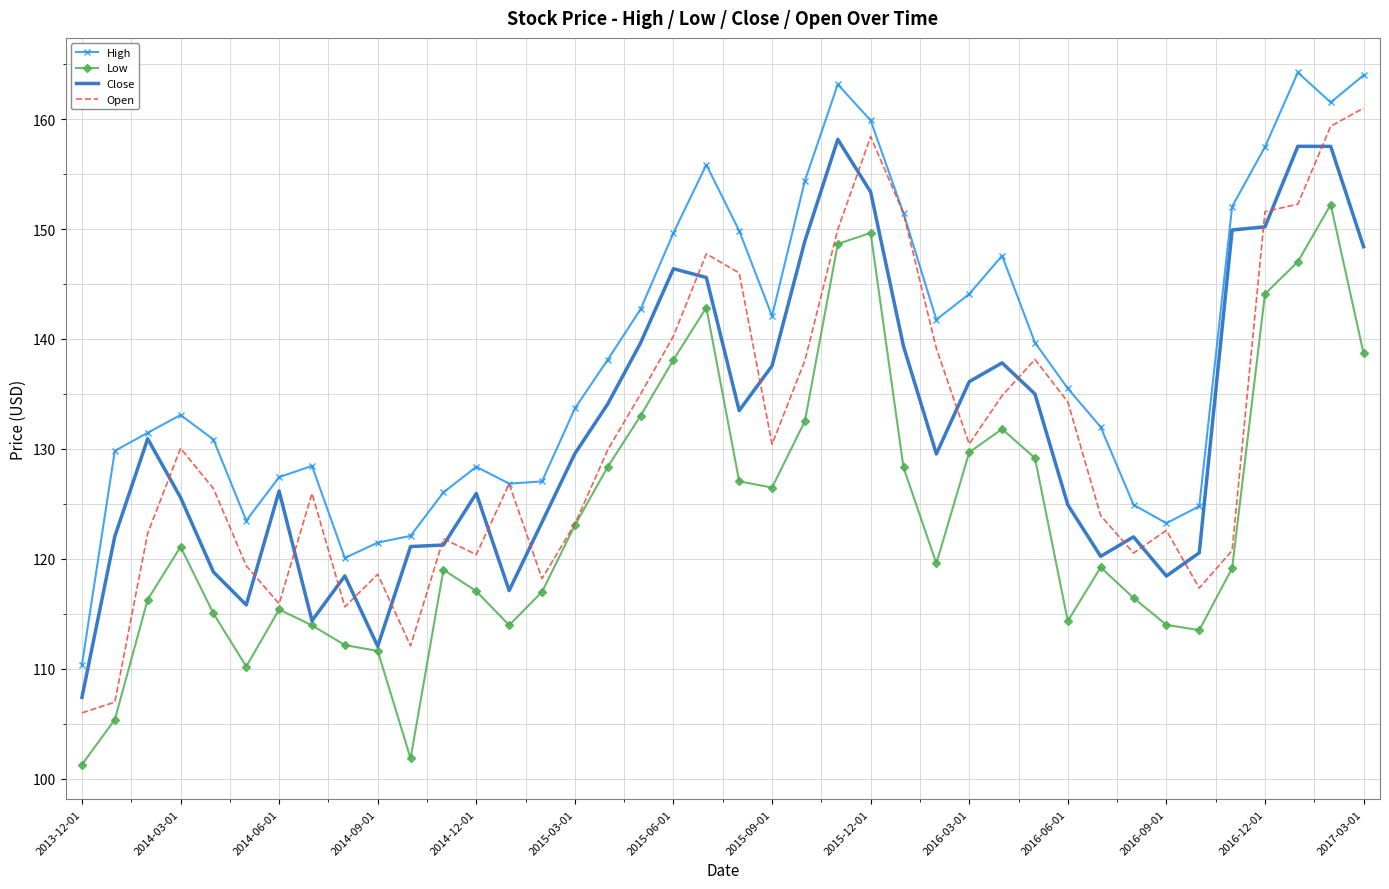

What is the highest value of the Open series?

161.0